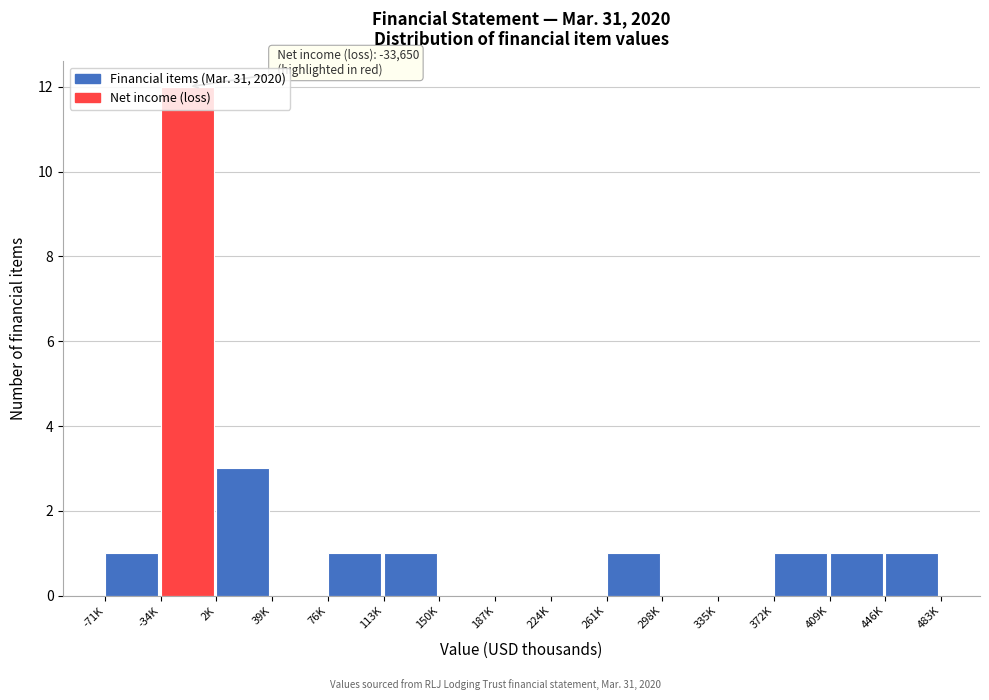

What is the sum of all values?

22